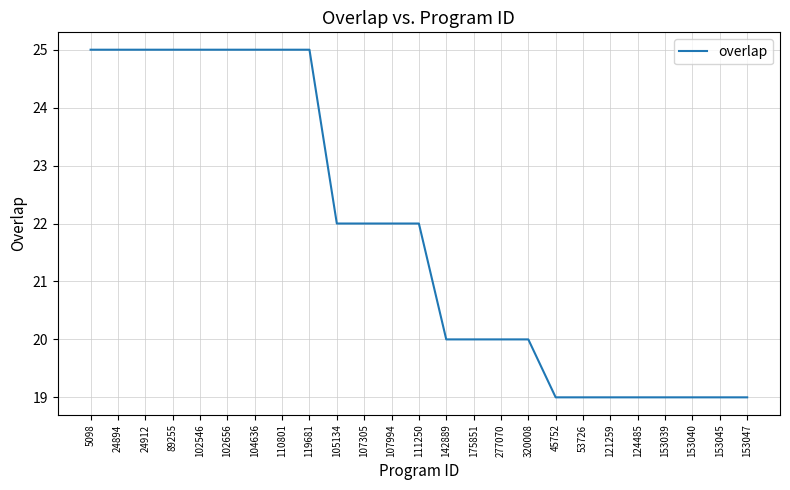

How many lines are shown in the chart?

1